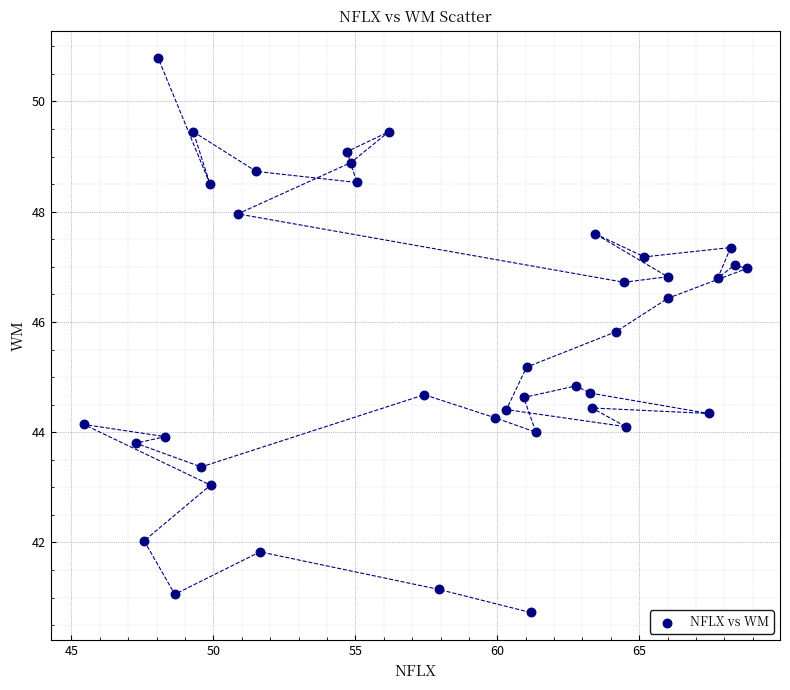

What is the range of X values (max minus min)?

23.4